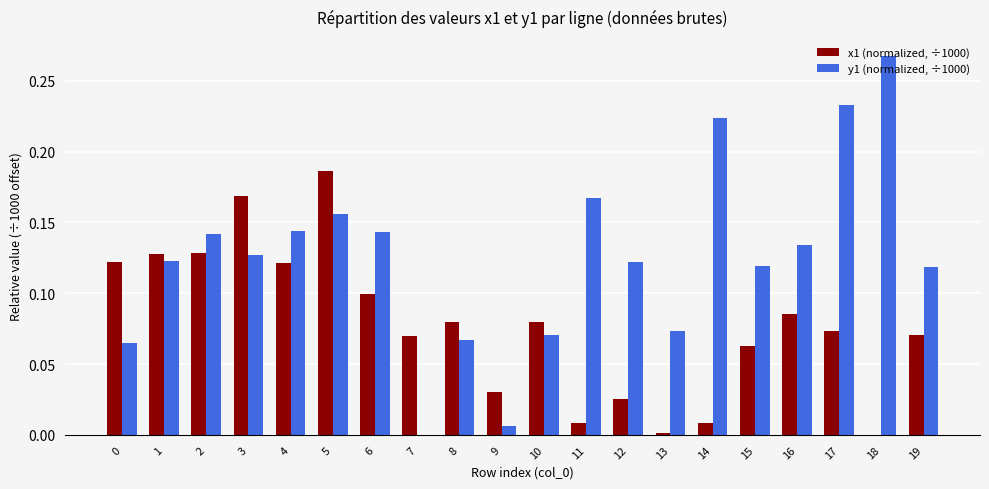

Is it true that x1 (normalized, ÷1000) equals 0.1 at 16?

True